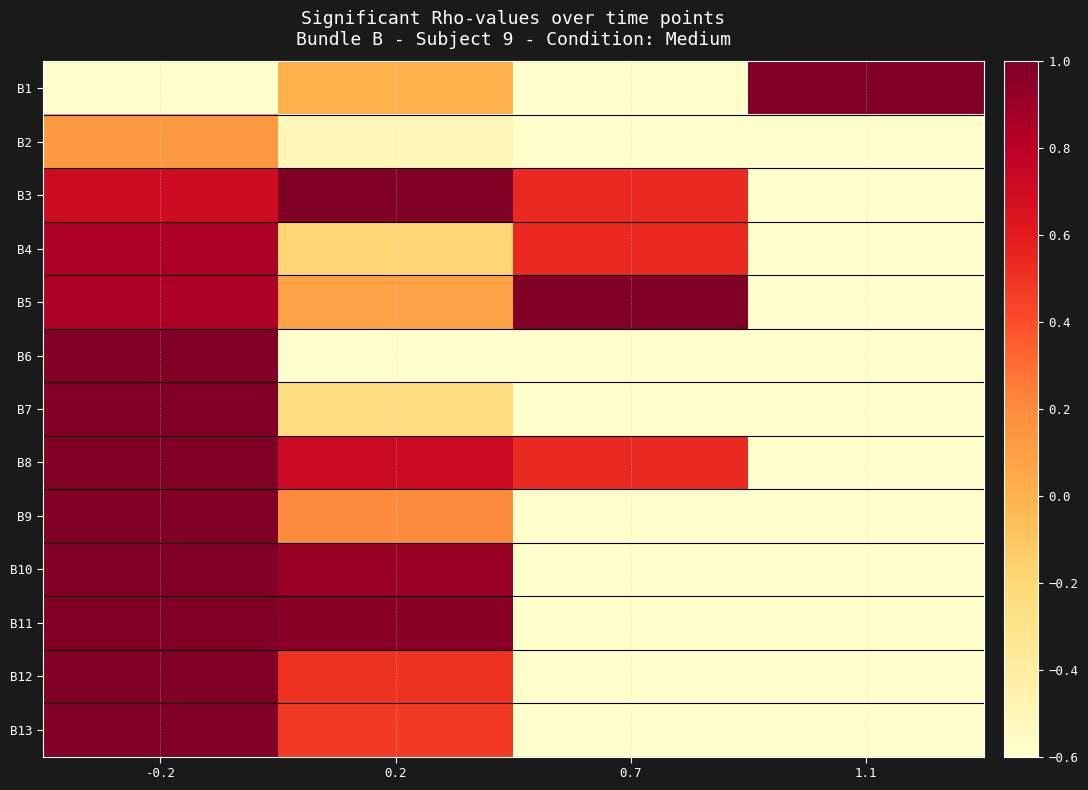

What is the total value across all series at -0.2?

9.9